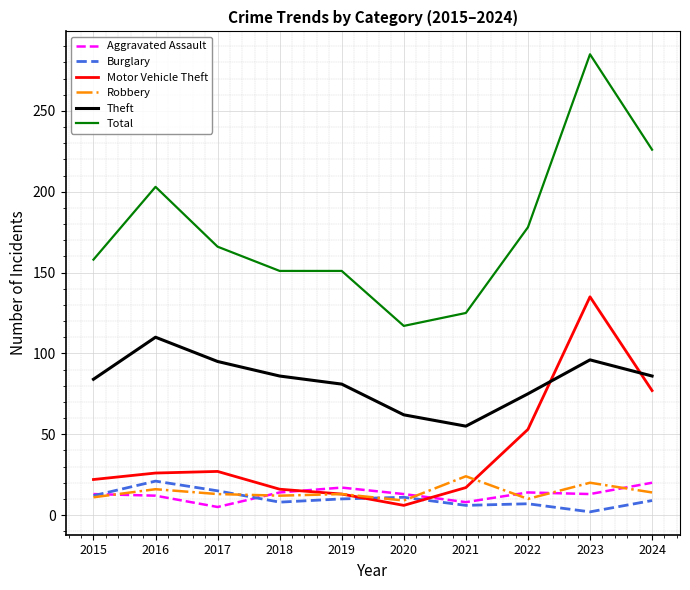

At which category does Motor Vehicle Theft reach its first local valley?

2020